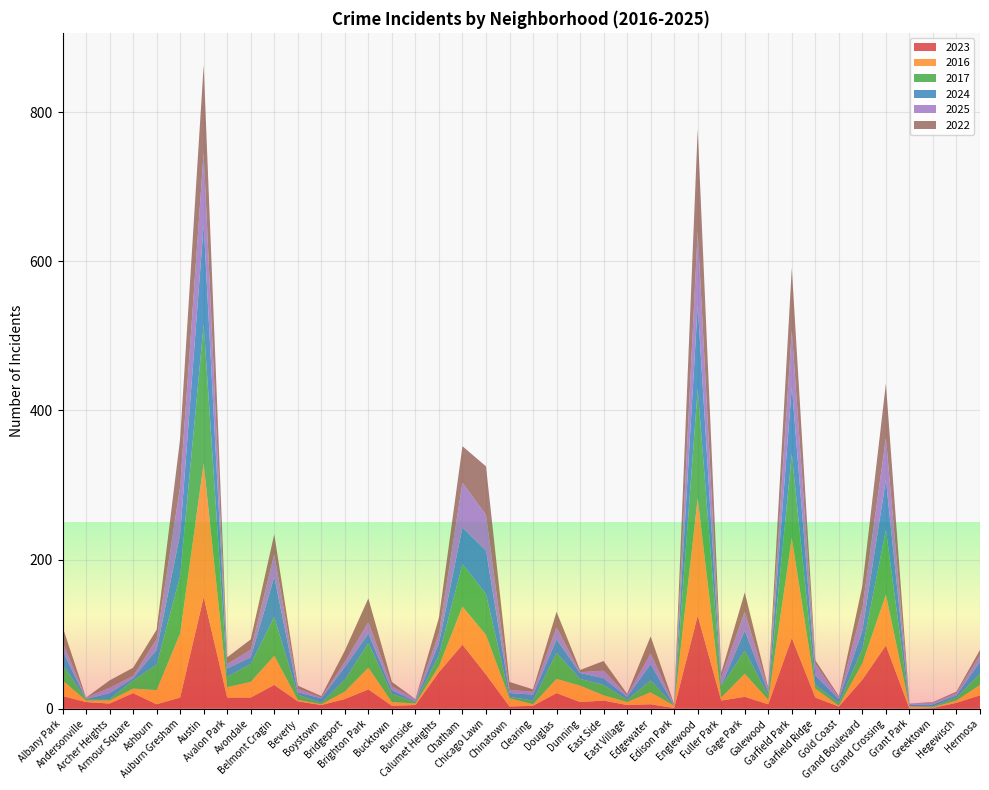

Reading right to left, extract all data points from this chart.

2023: 18	8	1	0	85	39	3	15	95	6	16	11	125	1	6	5	11	9	21	4	3	46	86	49	5	4	26	13	5	10	32	15	15	150	15	6	21	7	9	17
2016: 14	3	1	3	68	22	1	12	134	6	31	4	157	3	16	4	7	22	19	2	11	53	51	8	2	5	29	10	1	2	39	21	14	179	86	19	6	4	2	21
2017: 15	4	1	0	87	19	4	5	113	6	31	15	147	0	16	3	14	9	35	5	2	55	57	15	2	11	33	16	2	7	52	24	14	187	77	34	11	2	2	21
2024: 16	3	3	2	67	25	5	13	90	4	27	1	112	0	22	4	9	8	18	8	5	58	49	16	1	5	13	17	6	3	54	9	11	133	56	20	3	8	0	19
2025: 9	3	2	2	56	30	2	15	75	4	25	11	99	1	14	2	10	1	16	4	4	48	60	13	3	5	15	7	1	5	30	10	6	97	64	14	3	7	2	11
2022: 7	2	1	0	73	30	2	5	84	2	26	6	137	1	23	2	13	3	21	3	11	65	49	21	0	6	32	15	2	4	27	14	9	117	64	13	11	10	0	21